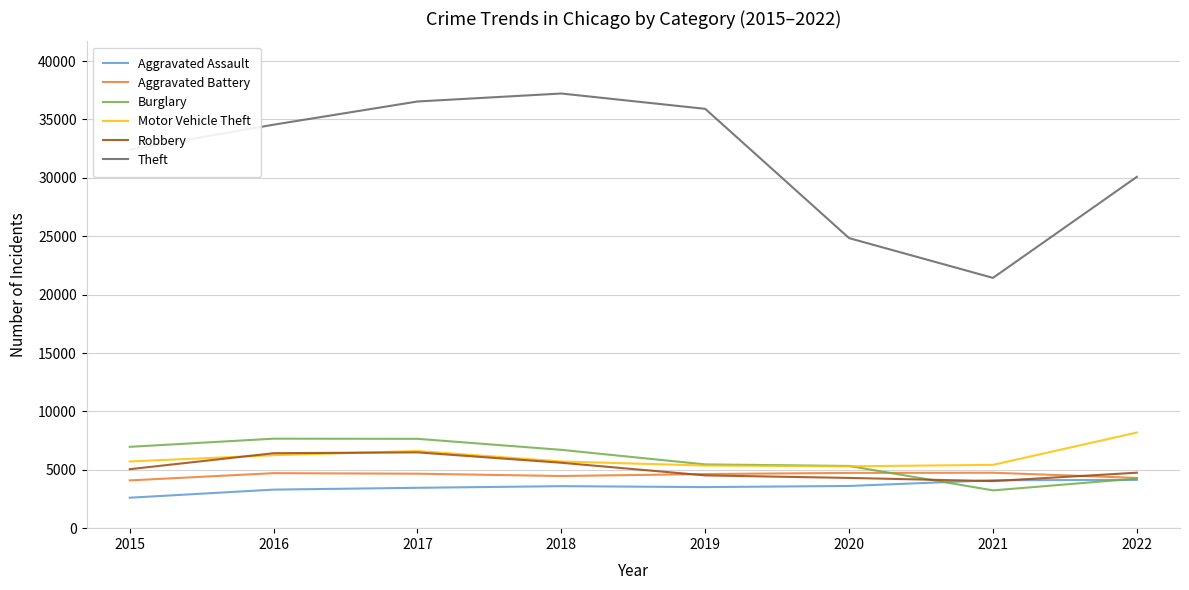

Which label corresponds to the largest value in the chart?

2018